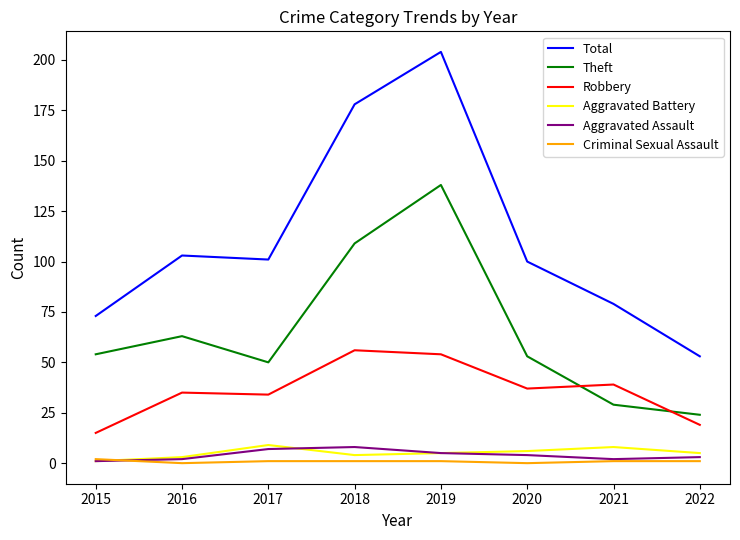

What is the spread (max minus min) of values at 2017?

100